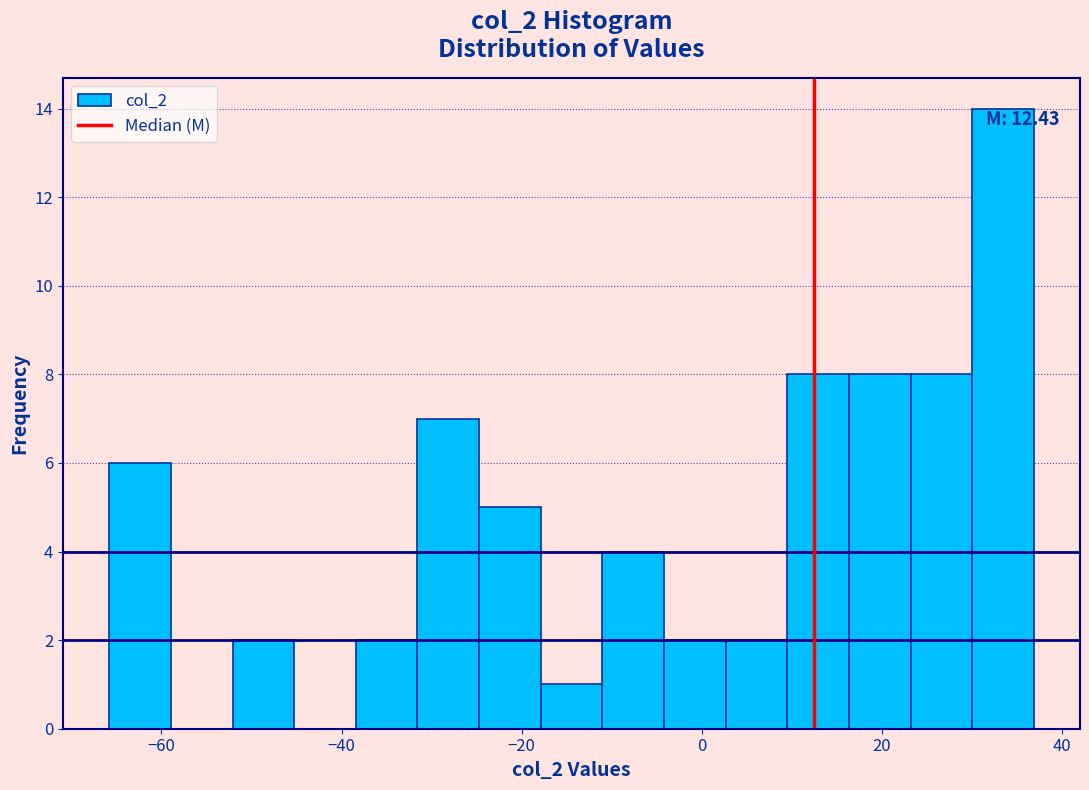

Around what value on the x-axis is the tallest bar? Give the approximate position of its centre, as read against the axis.

34